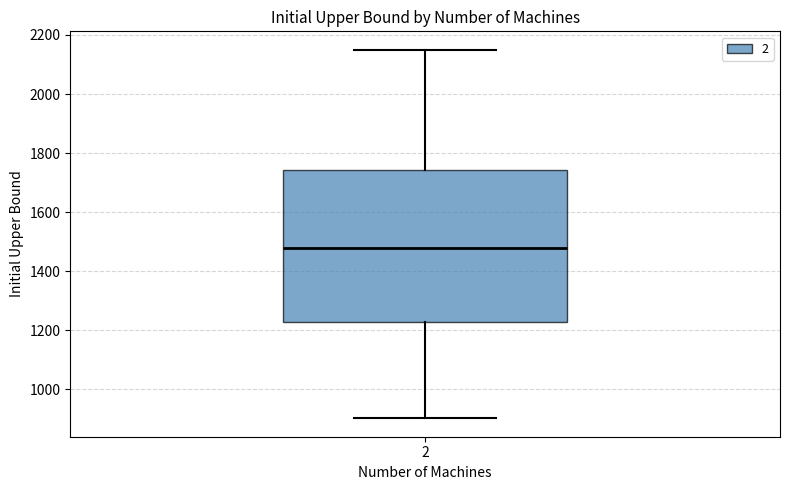

Transcribe this box plot: give where the median line is, the range the box spans, and where the two whiskers end, as read against the y-axis. The values are not printed on the chart, so give them approximately, as read against the axis.

median 1480, box 1220 to 1740, whiskers 900 to 2160